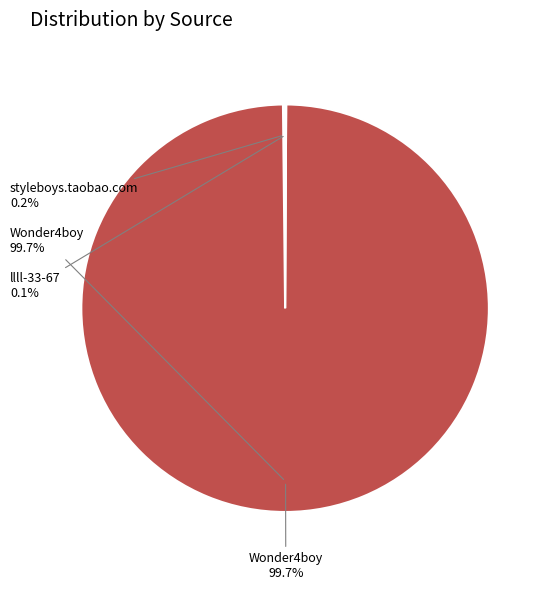

What is the majority slice?

Wonder4boy